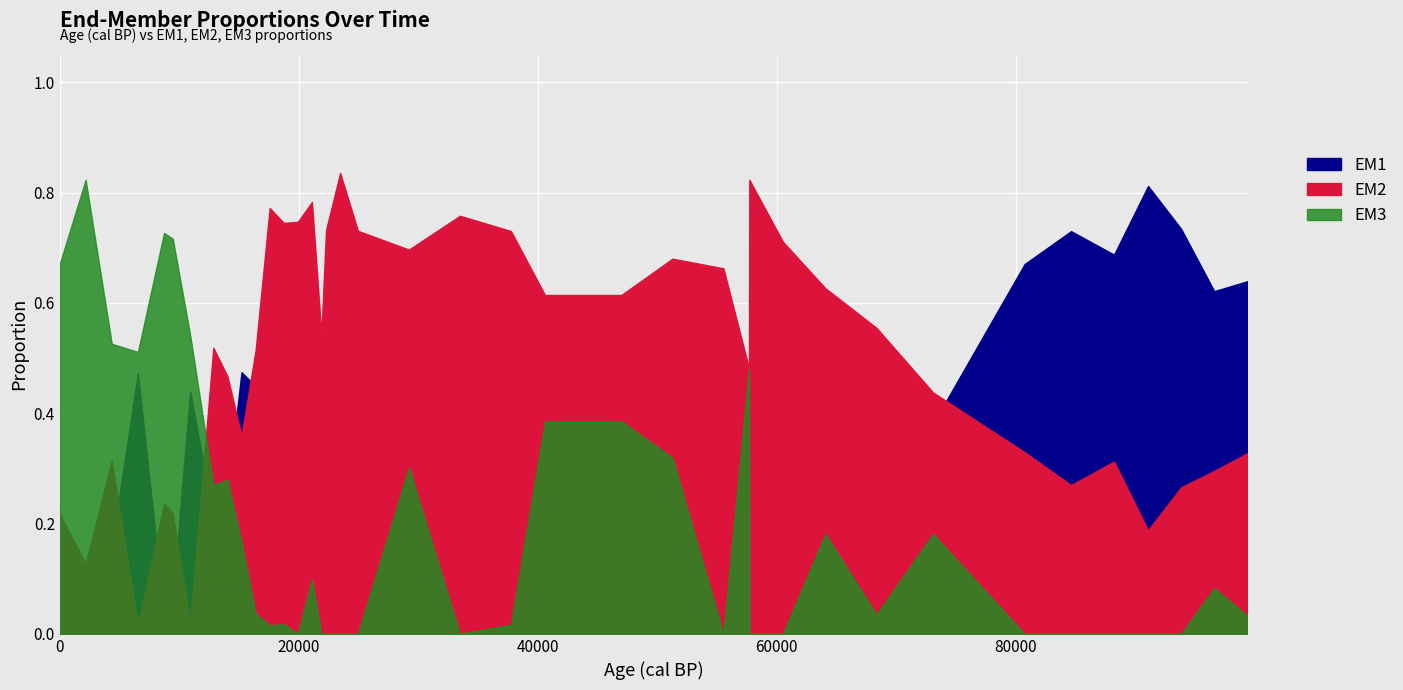

What is the difference between the maximum and second lowest values in the EM2 series?

0.8